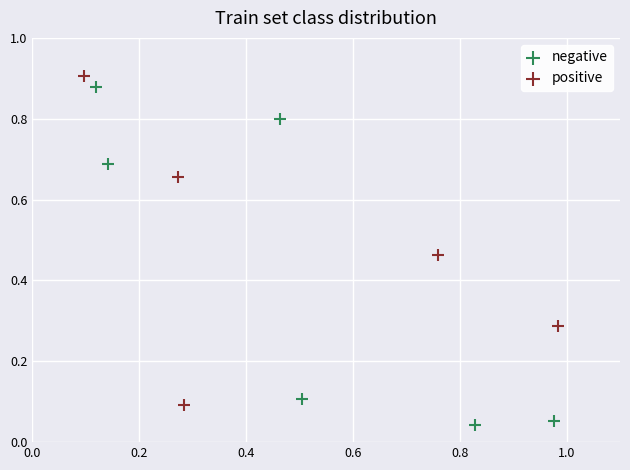

Which series reaches the minimum Y coordinate?

negative